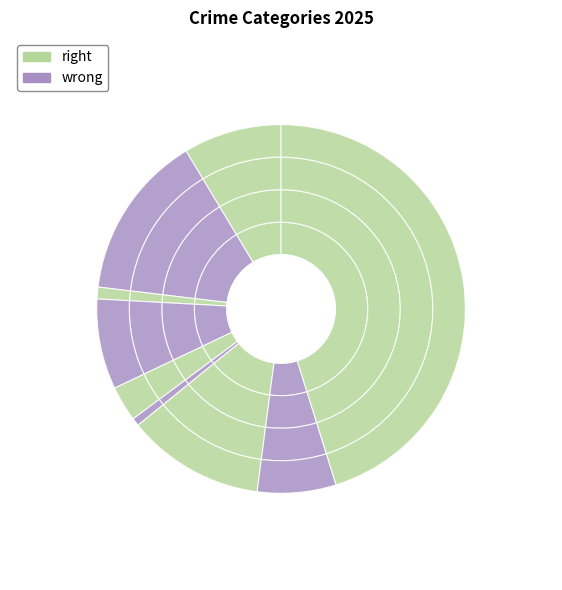

Is there any slice that represents more than half of the pie?

No